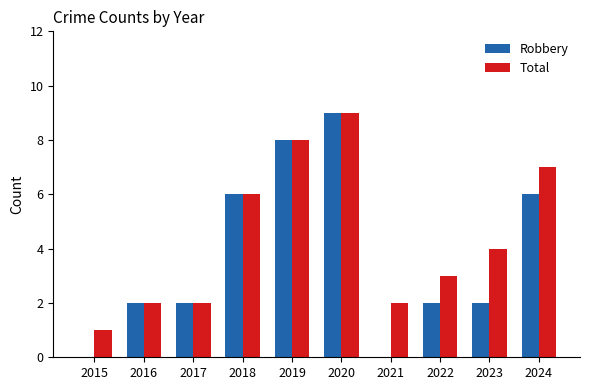

Reading left to right, extract all data points from this chart.

Robbery: 2015=0	2016=2	2017=2	2018=6	2019=8	2020=9	2021=0	2022=2	2023=2	2024=6
Total: 2015=1	2016=2	2017=2	2018=6	2019=8	2020=9	2021=2	2022=3	2023=4	2024=7